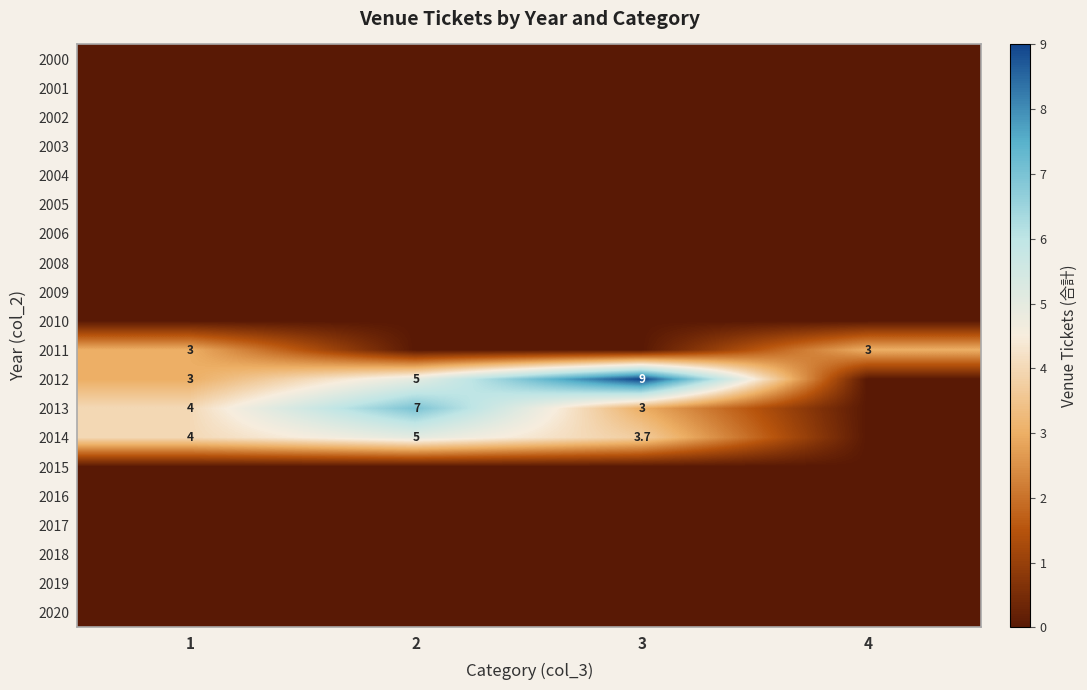

True or false: 2020 has a value of 0.0 at 1.

True